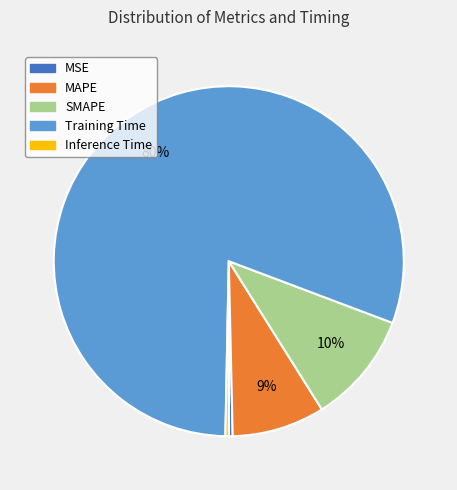

Is there a majority slice in this chart?

Yes